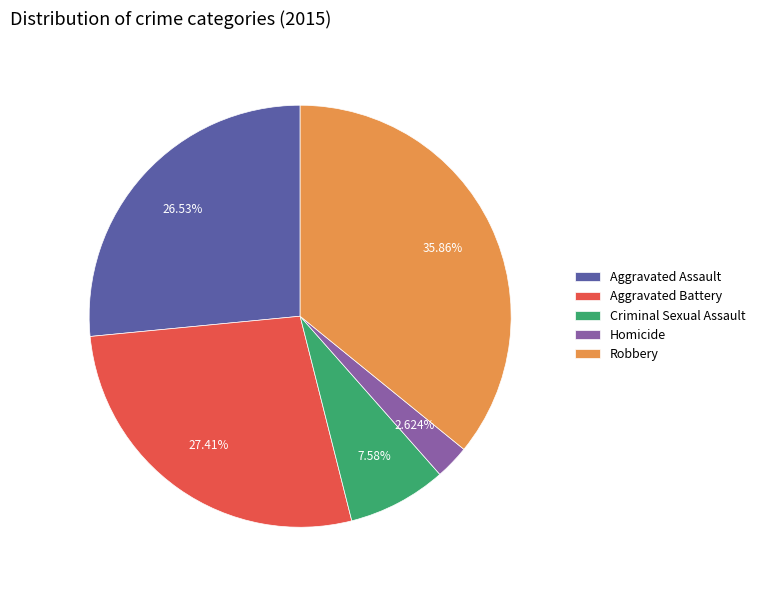

Do Criminal Sexual Assault and Homicide together represent more than half of the pie?

No